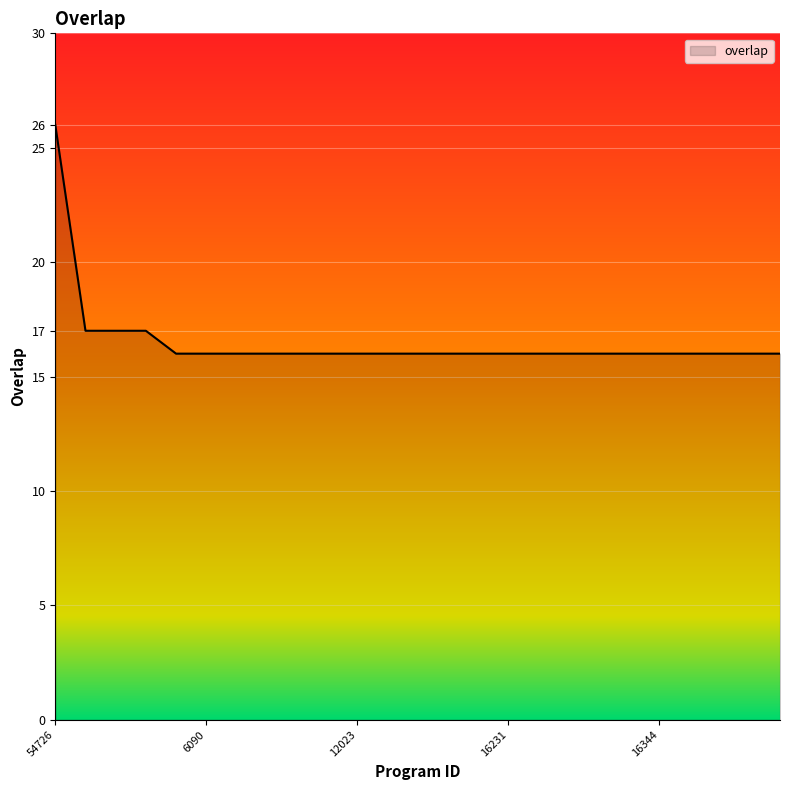

What is the maximum value shown in the chart?

26